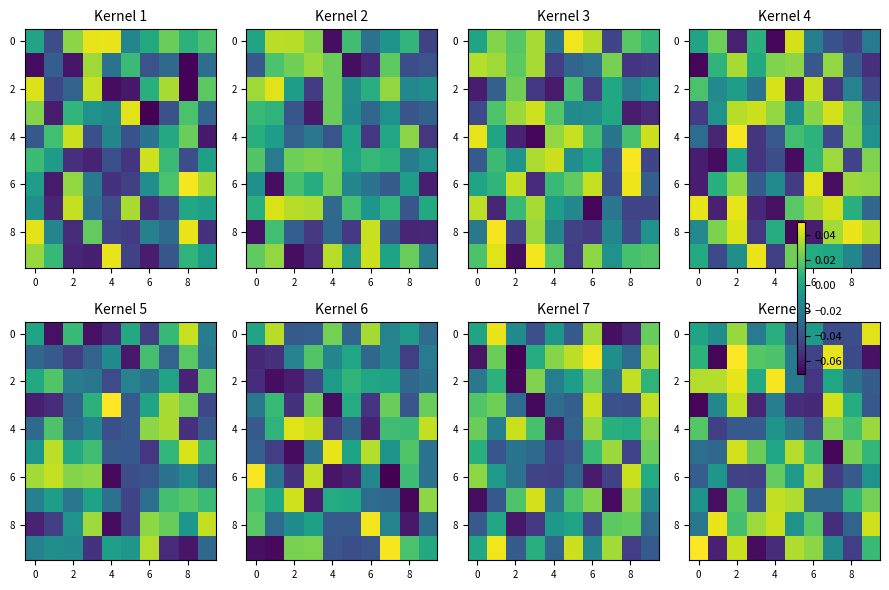

Which has a higher value, 6 or 2?

2